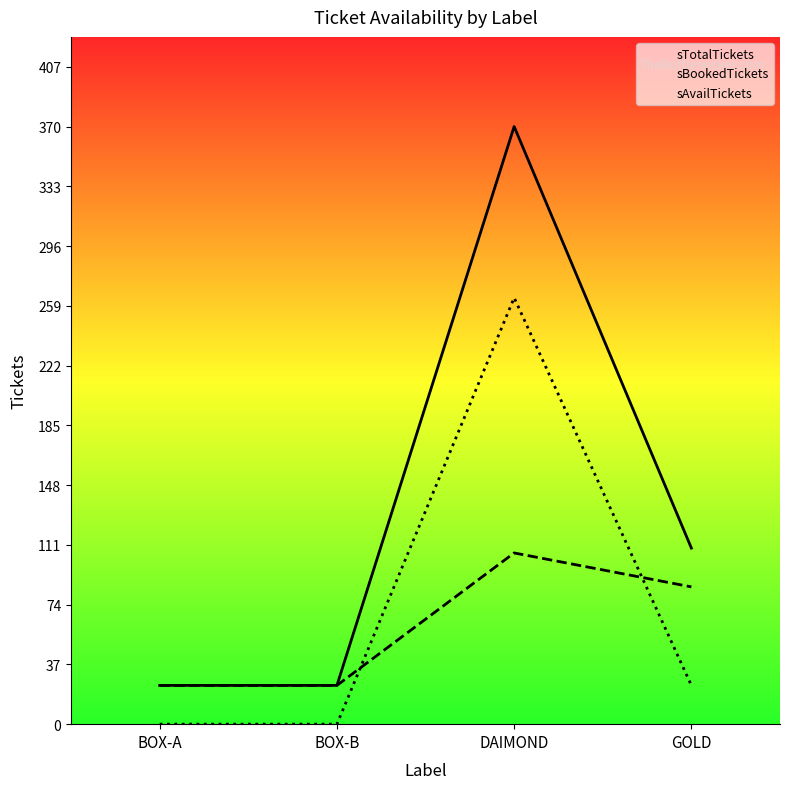

Reading left to right, what are all the values shown in this chart?

sTotalTickets: BOX-A=24	BOX-B=24	DAIMOND=370	GOLD=109
sBookedTickets: BOX-A=24	BOX-B=24	DAIMOND=106	GOLD=85
sAvailTickets: BOX-A=0	BOX-B=0	DAIMOND=264	GOLD=24